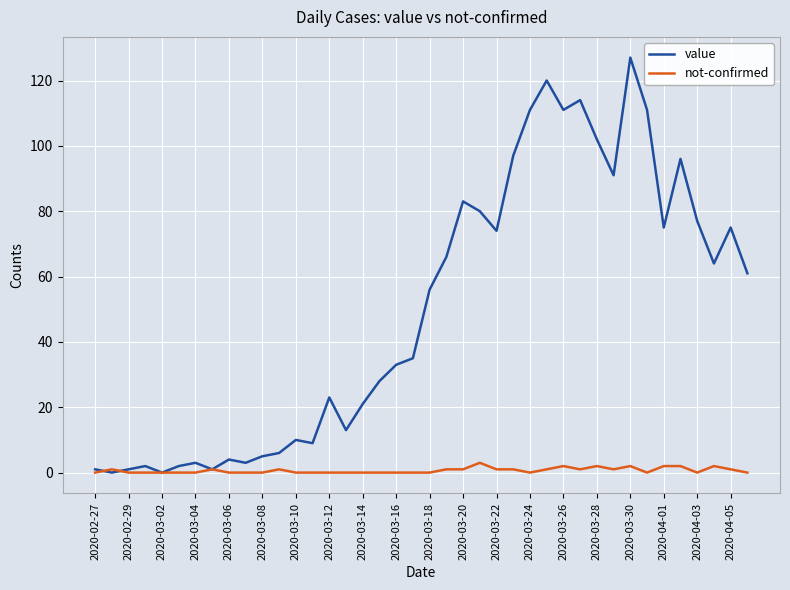

What is the maximum value shown in the chart?

127